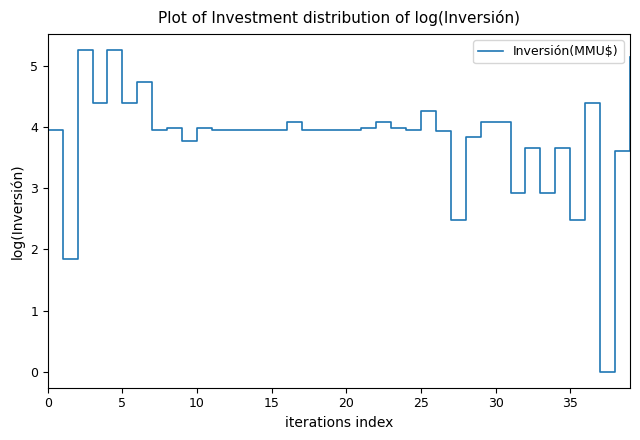

What is the maximum value shown in the chart?

5.3